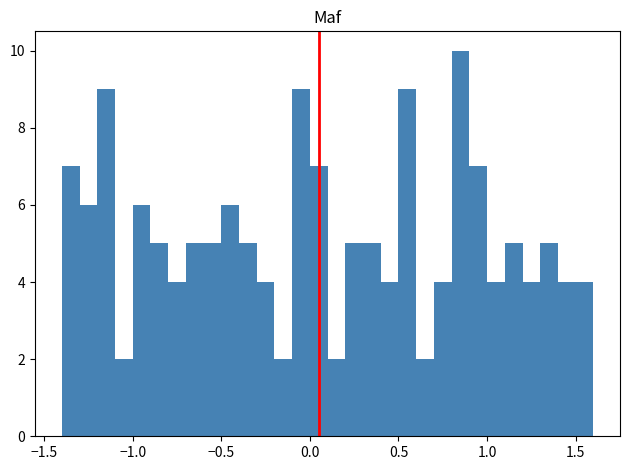

Read against the x-axis, roughly where is the centre of the tallest bar?

0.85